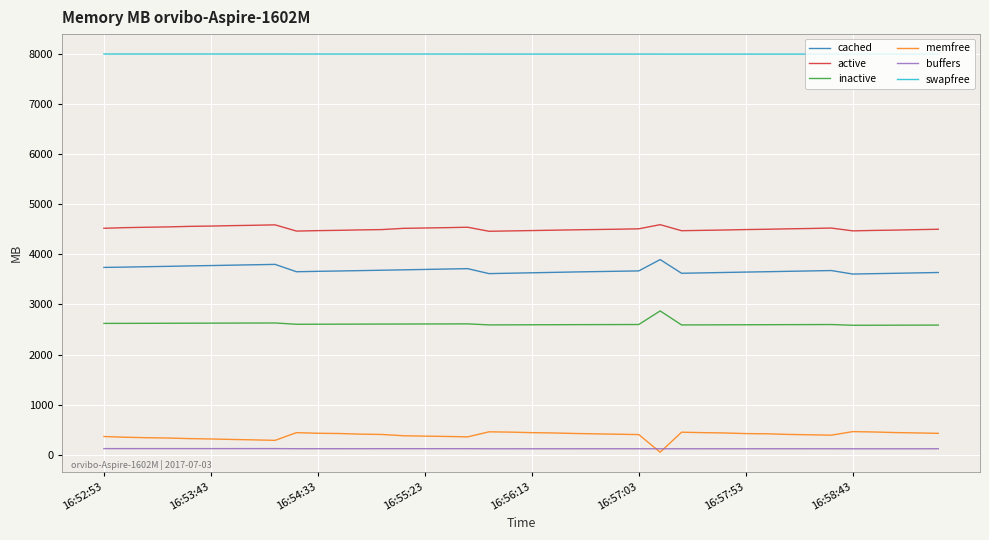

True or false: active and buffers intersect in this chart.

False